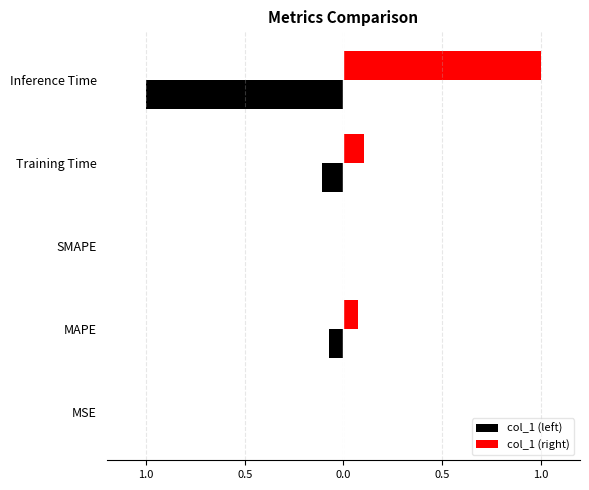

What are all the series names shown in the legend?

col_1 (left), col_1 (right)